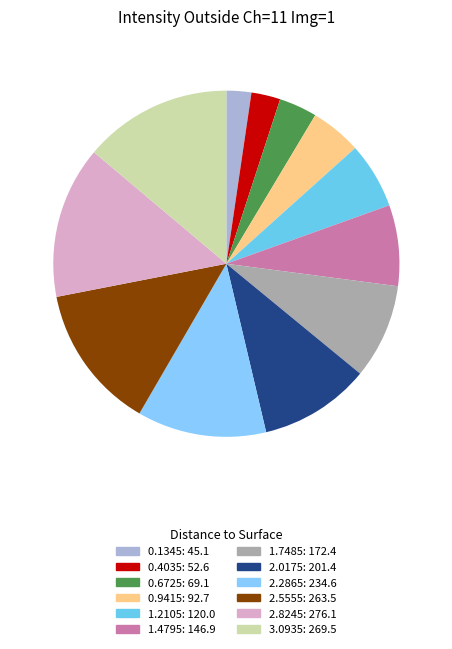

Combined, what portion of the pie is 2.0175 and 3.0935?

24.2%